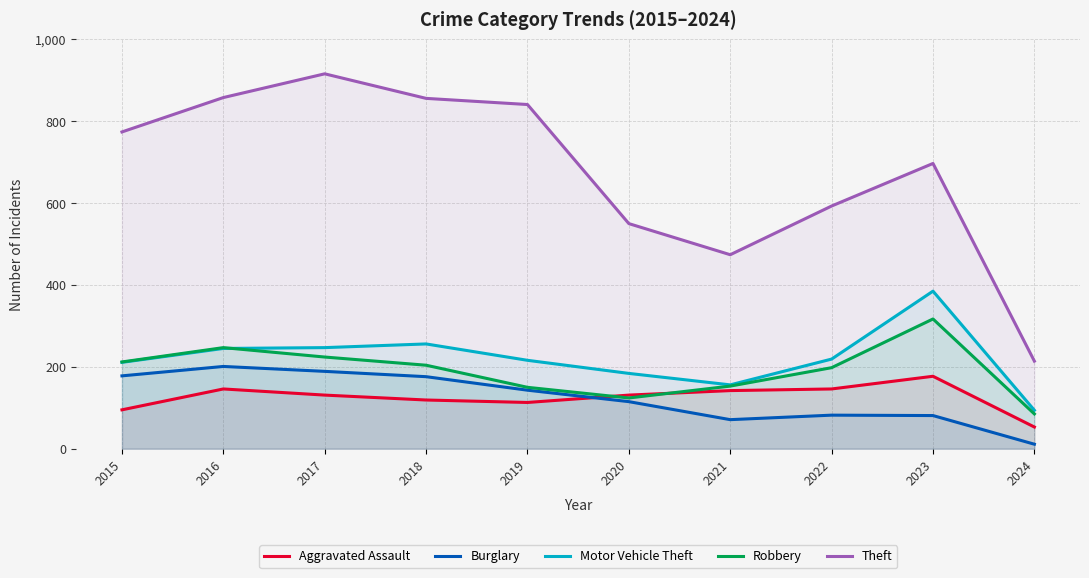

What is the greatest value displayed?

916